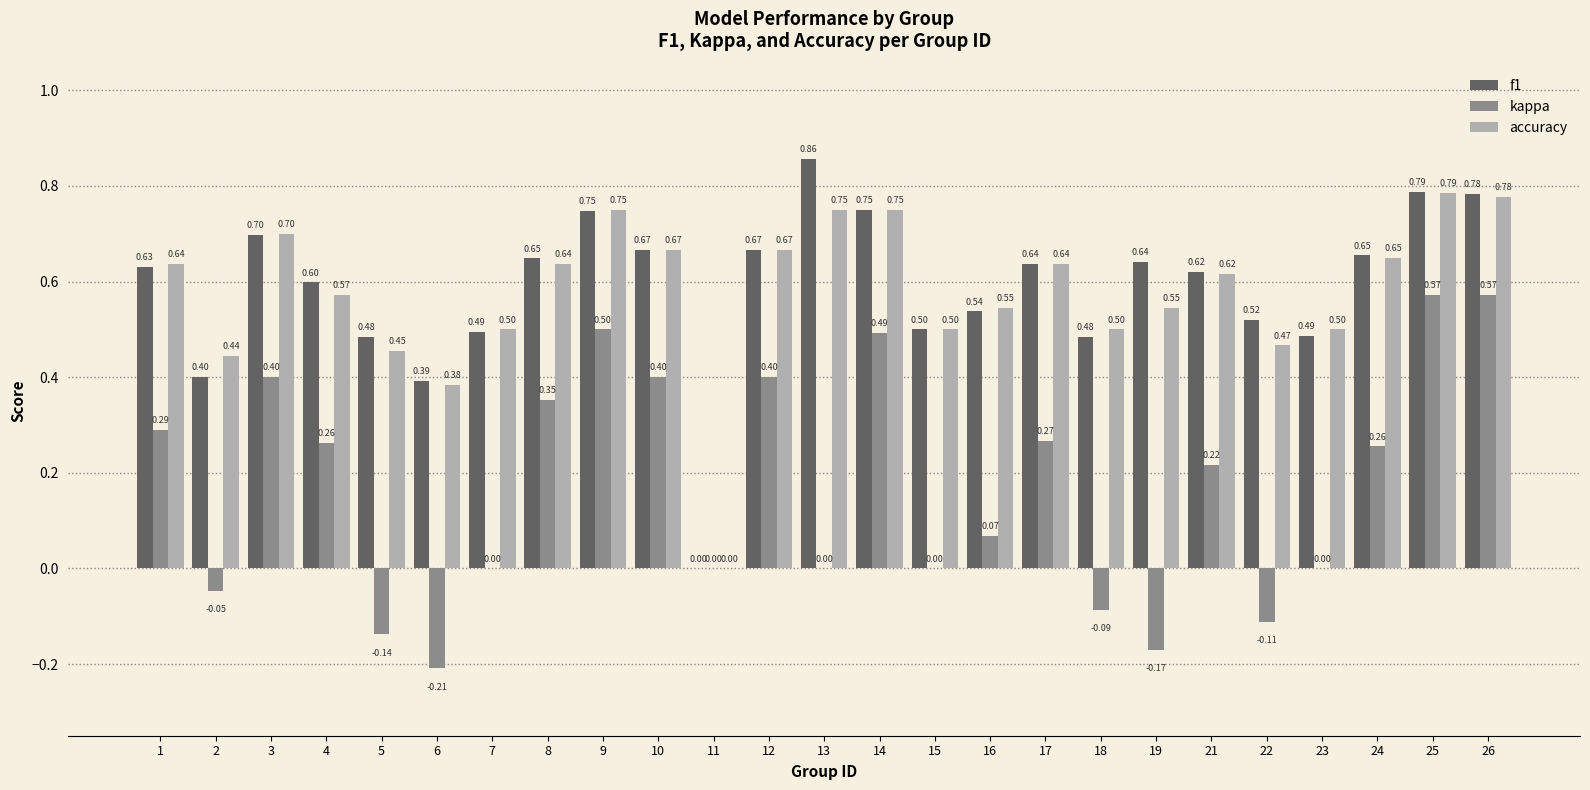

Which series changed the most between 4 and 7?

kappa